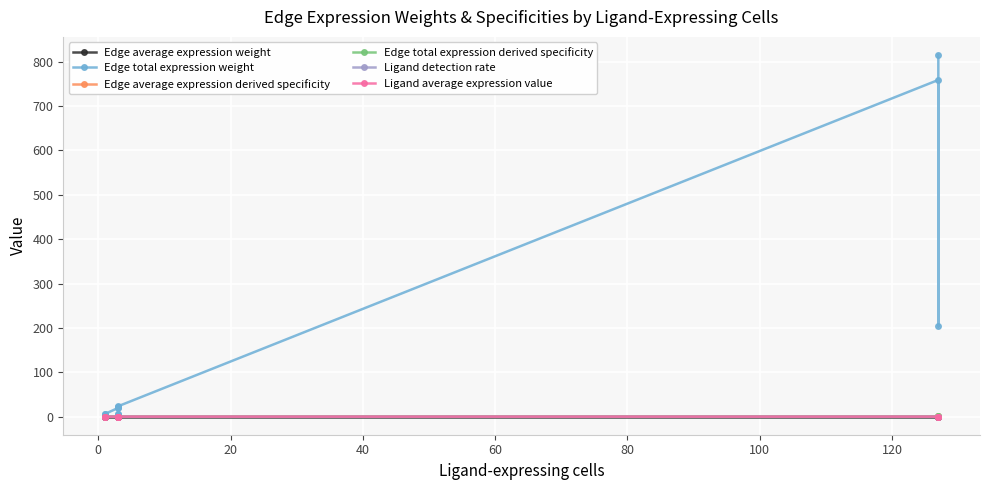

Which series has the widest spread of values?

Edge total expression weight